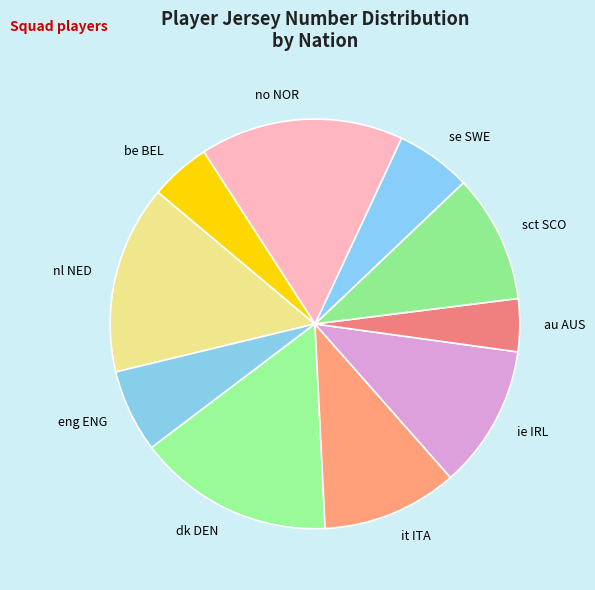

Is eng ENG the majority of the pie?

No